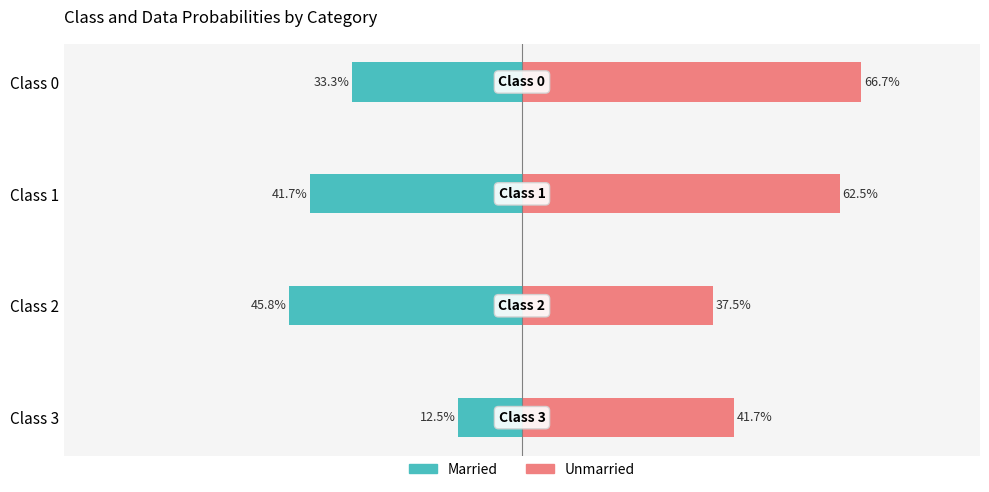

Which series changed the most between Class 0 and Class 3?

Unmarried